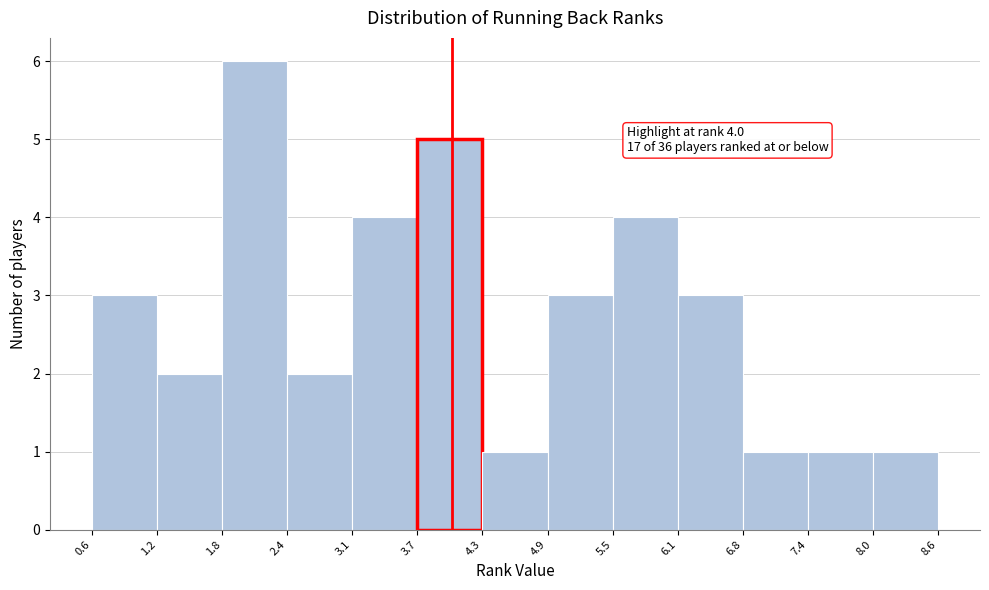

Which range on the x-axis has the tallest bar?

1.8 to 2.4